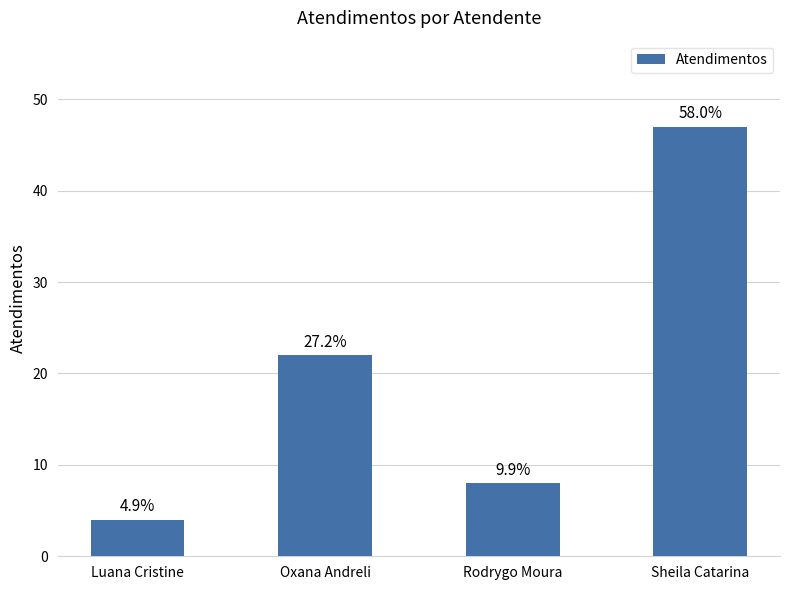

Reading left to right, list all the values displayed in this chart.

4	22	8	47